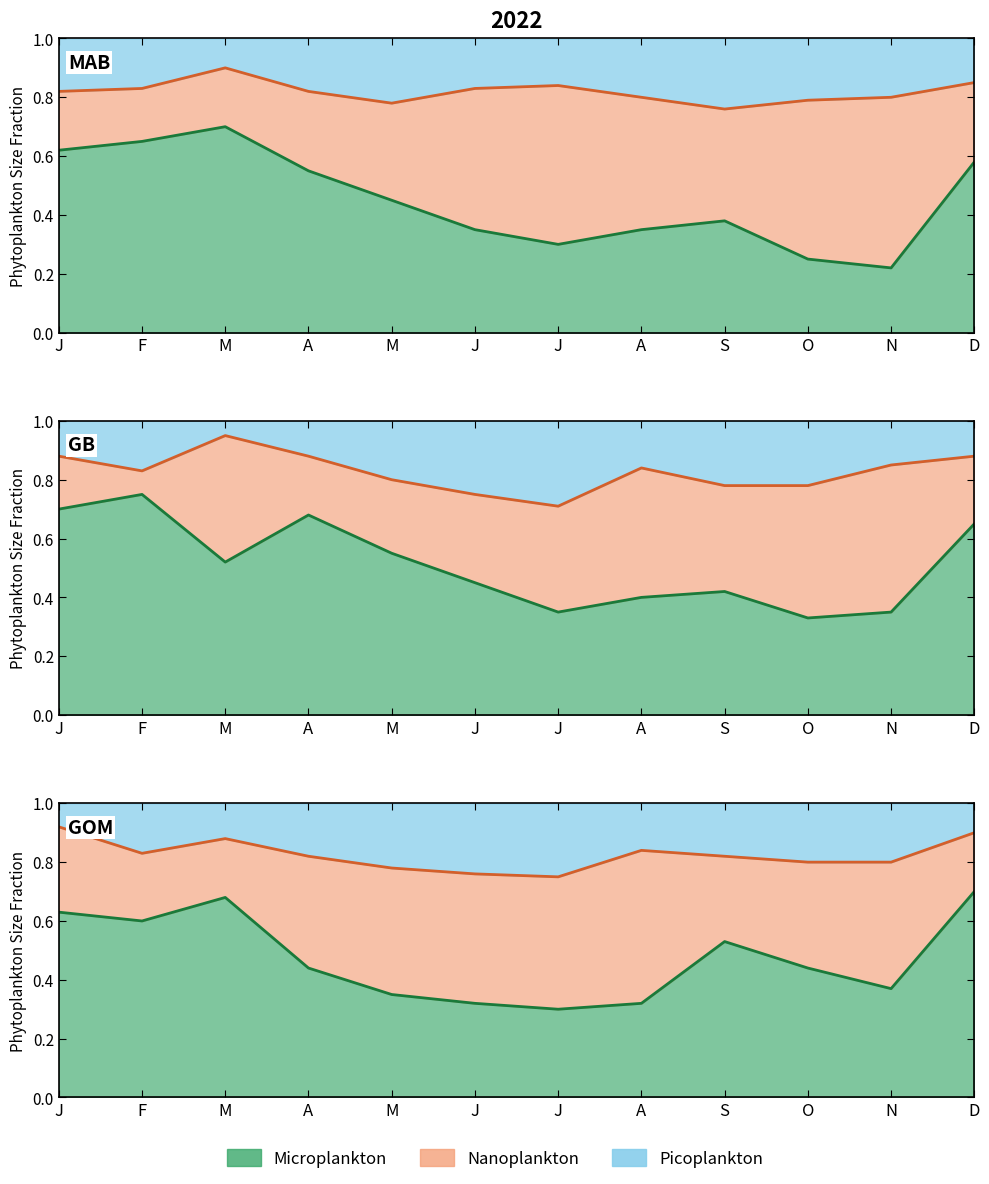

What is the difference between the maximum and minimum values in the Microplankton series?

0.2